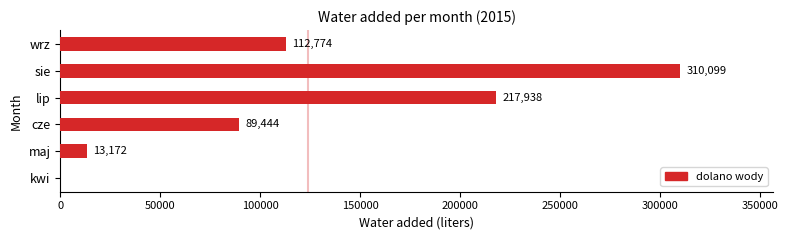

What is the sum of all values?

743427